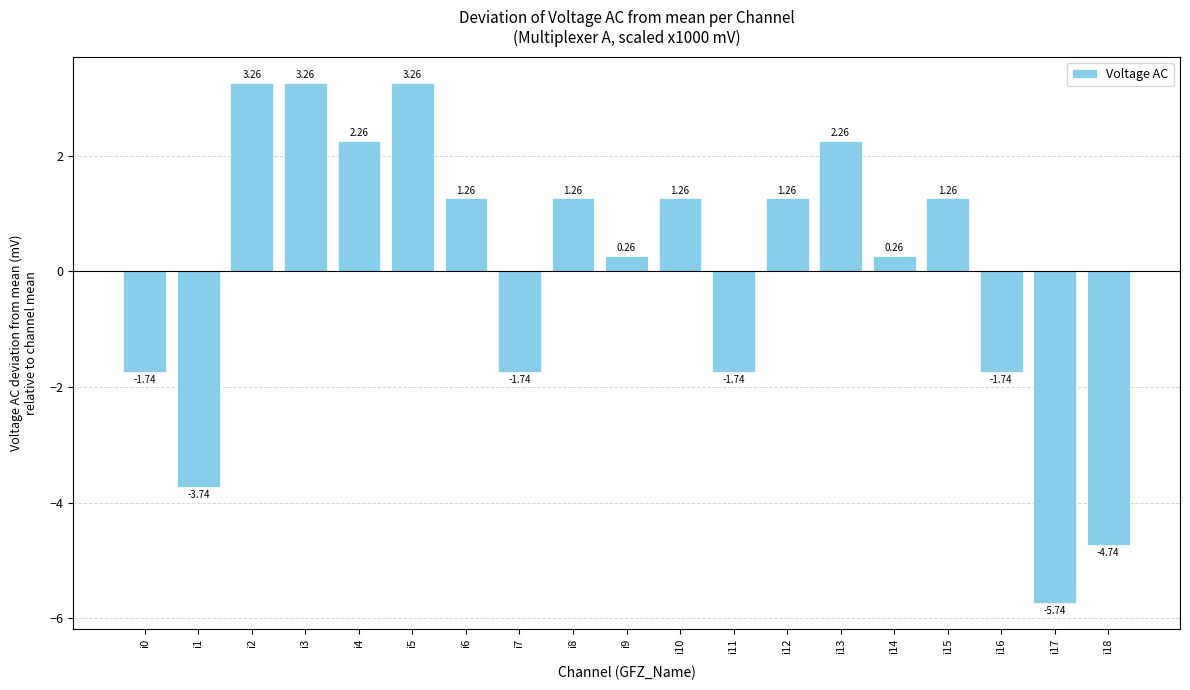

What is the difference between the values at i5 and i14?

3.0